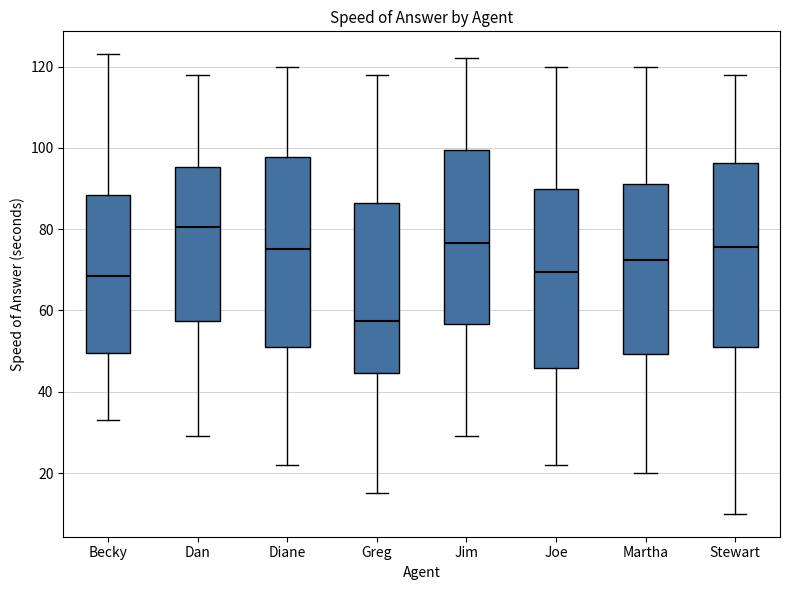

Reading left to right, transcribe this box plot: for each box, give where its median line is, the range the box spans, and where its two whiskers end, as read against the y-axis. The values are not printed on the chart, so give them approximately, as read against the axis.

Becky: median 68, box 50 to 88, whiskers 34 to 124
Dan: median 80, box 58 to 96, whiskers 30 to 118
Diane: median 76, box 52 to 98, whiskers 22 to 120
Greg: median 58, box 44 to 86, whiskers 16 to 118
Jim: median 76, box 56 to 100, whiskers 30 to 122
Joe: median 70, box 46 to 90, whiskers 22 to 120
Martha: median 72, box 50 to 92, whiskers 20 to 120
Stewart: median 76, box 52 to 96, whiskers 10 to 118